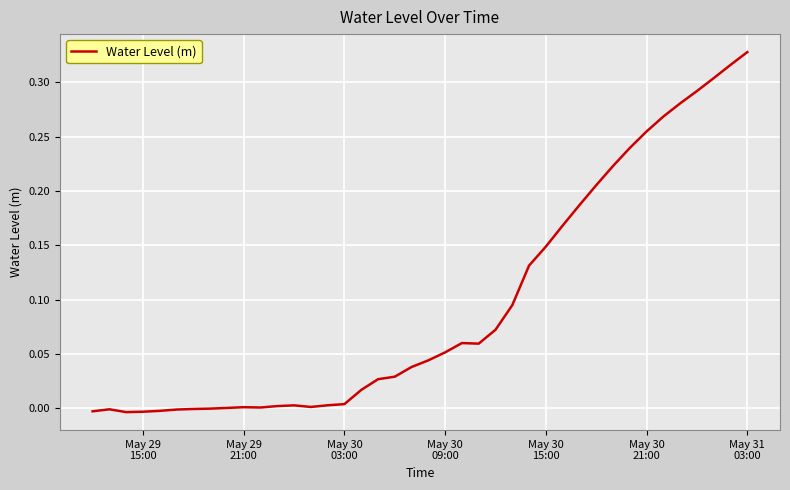

Reading left to right, transcribe all the data shown in this chart.

-0.0	-0.0	-0.0	-0.0	-0.0	-0.0	-0.0	-0.0	0.0	0.0	0.0	0.0	0.0	0.0	0.0	0.0	0.0	0.0	0.0	0.0	0.0	0.1	0.1	0.1	0.1	0.1	0.1	0.1	0.2	0.2	0.2	0.2	0.2	0.3	0.3	0.3	0.3	0.3	0.3	0.3